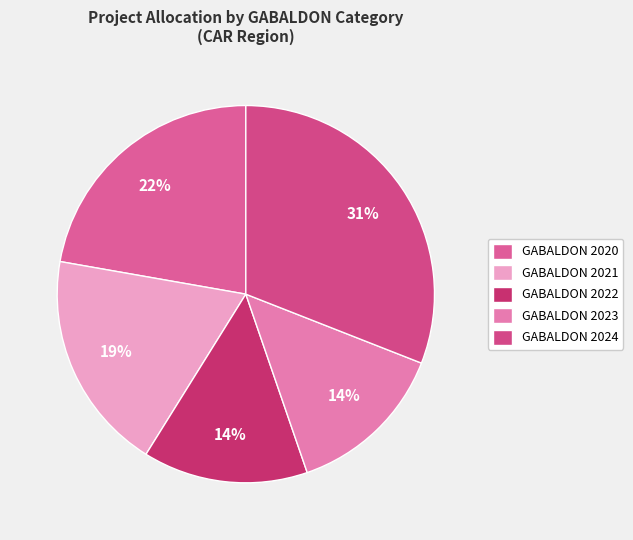

Count the number of slices in the pie.

5